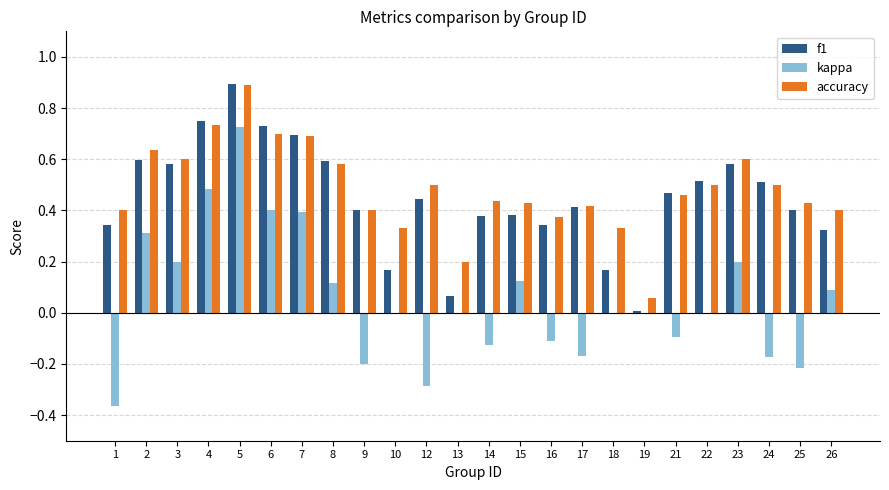

Are the bars grouped side by side (vs. stacked)?

Yes